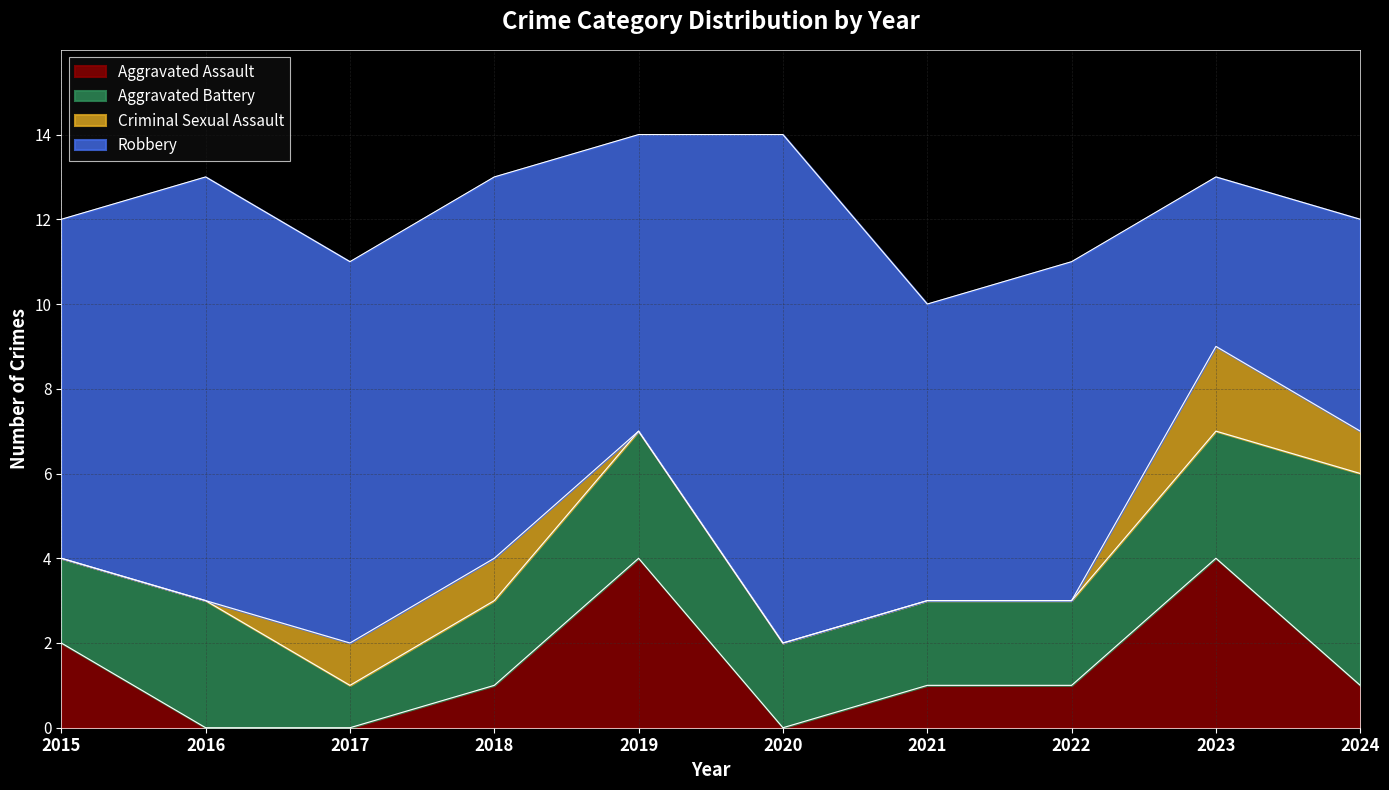

List the series in order of their peak value, lowest first.

Criminal Sexual Assault, Aggravated Assault, Aggravated Battery, Robbery